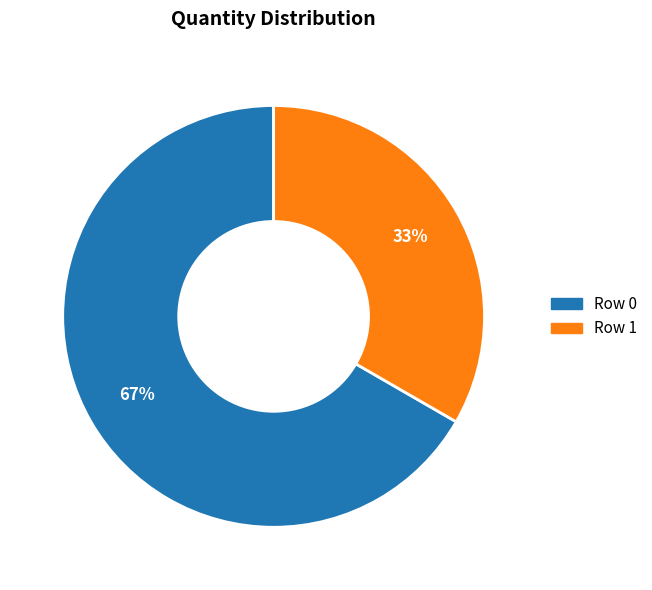

Which slice is the largest?

Row 0